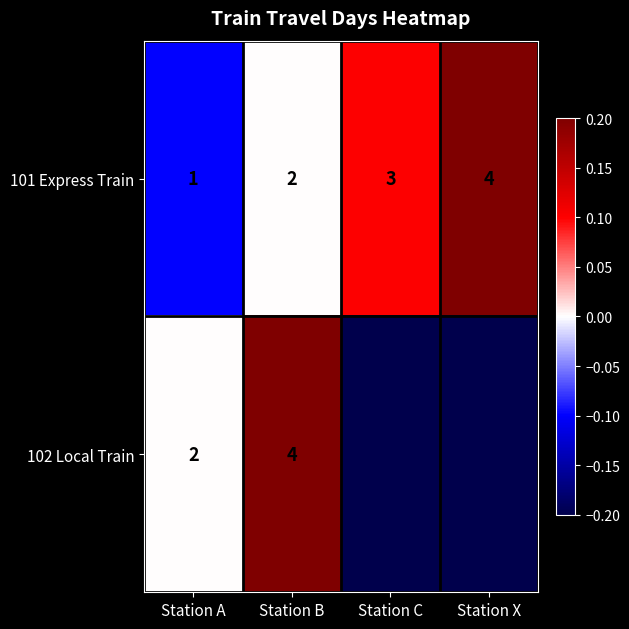

At which label does 101 Express Train reach its peak?

Station X